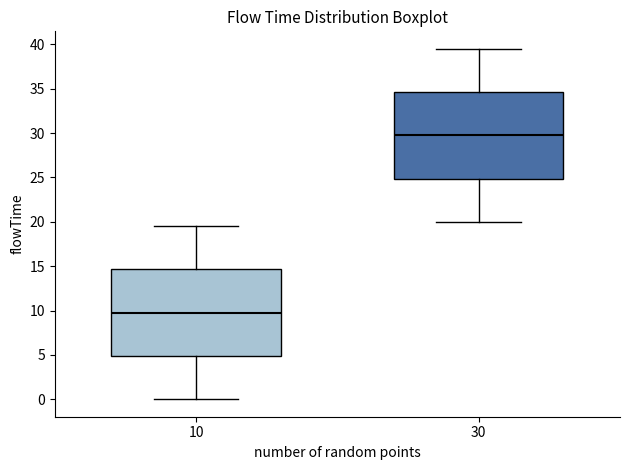

Reading left to right, read every box against the y-axis: the position of its median line, the range the box covers, and the ends of its whiskers. The values are not printed on the chart, so give them approximately, as read against the axis.

10: median 10.0, box 5.0 to 14.5, whiskers 0.0 to 19.5
30: median 30.0, box 25.0 to 34.5, whiskers 20.0 to 39.5